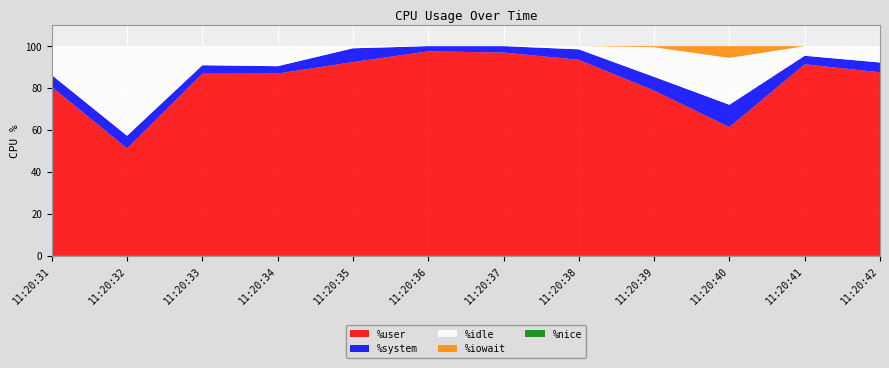

Reading left to right, extract all data points from this chart.

%user: 11:20:31=80.6	11:20:32=51.3	11:20:33=86.9	11:20:34=86.9	11:20:35=92.4	11:20:36=97.5	11:20:37=97.0	11:20:38=93.5	11:20:39=78.8	11:20:40=61.4	11:20:41=91.4	11:20:42=87.6
%system: 11:20:31=5.6	11:20:32=6.0	11:20:33=4.0	11:20:34=3.5	11:20:35=6.6	11:20:36=2.5	11:20:37=3.0	11:20:38=5.0	11:20:39=6.6	11:20:40=10.7	11:20:41=4.1	11:20:42=4.7
%idle: 11:20:31=13.8	11:20:32=42.7	11:20:33=9.1	11:20:34=9.6	11:20:35=1.0	11:20:36=0.0	11:20:37=0.0	11:20:38=1.5	11:20:39=14.1	11:20:40=22.3	11:20:41=4.6	11:20:42=7.8
%iowait: 11:20:31=0.0	11:20:32=0.0	11:20:33=0.0	11:20:34=0.0	11:20:35=0.0	11:20:36=0.0	11:20:37=0.0	11:20:38=0.0	11:20:39=0.5	11:20:40=5.6	11:20:41=0.0	11:20:42=0.0
%nice: 11:20:31=0.0	11:20:32=0.0	11:20:33=0.0	11:20:34=0.0	11:20:35=0.0	11:20:36=0.0	11:20:37=0.0	11:20:38=0.0	11:20:39=0.0	11:20:40=0.0	11:20:41=0.0	11:20:42=0.0